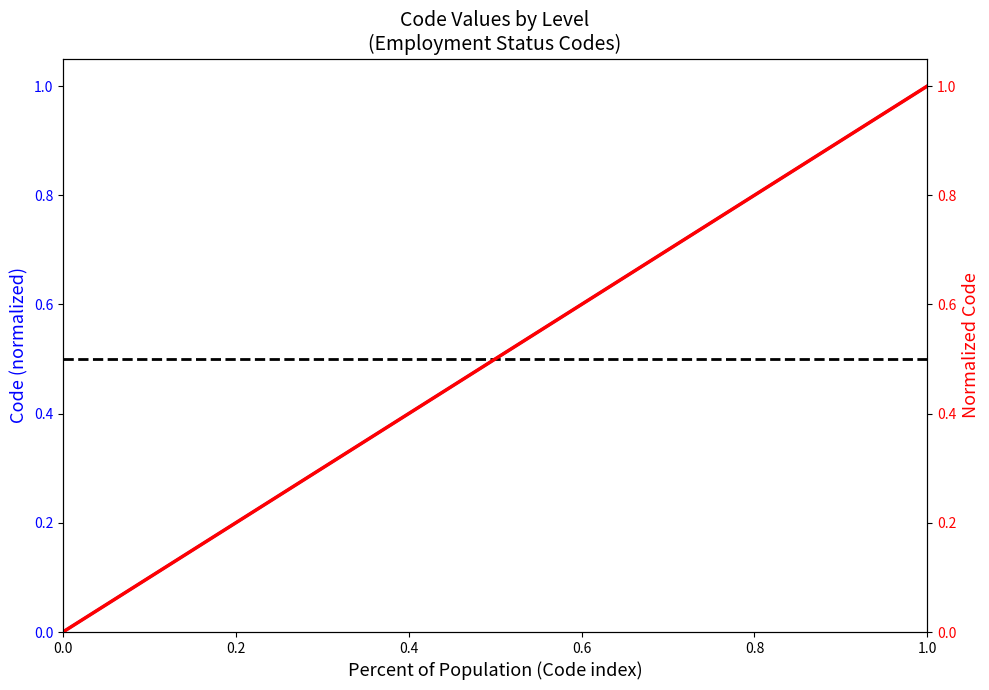

Between 0.0 and 0.2, which series saw the biggest shift?

Code